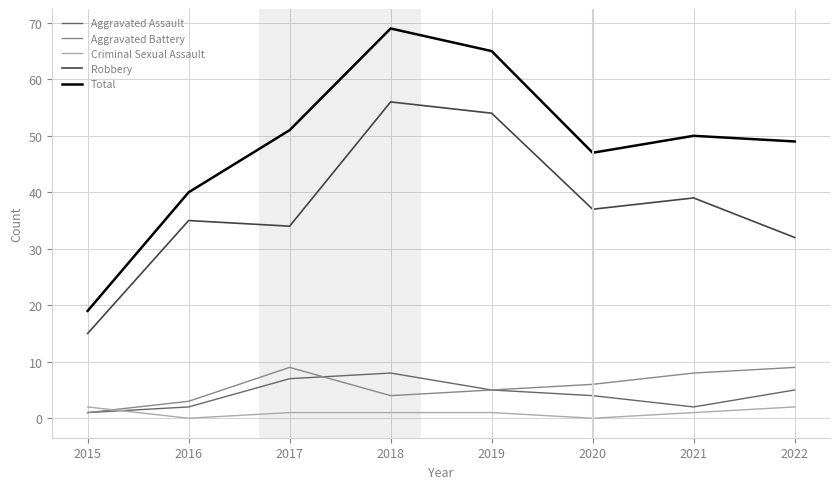

At which category does Aggravated Battery reach its first local valley?

2018